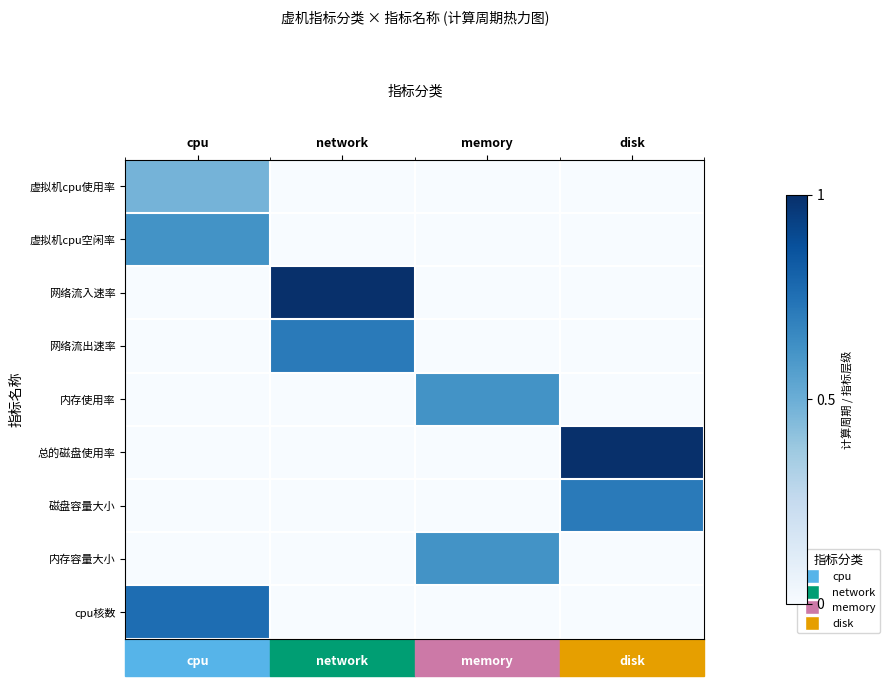

Reading left to right, list all the values displayed in this chart.

虚拟机cpu使用率: cpu=0.5	network=0.0	memory=0.0	disk=0.0
虚拟机cpu空闲率: cpu=0.6	network=0.0	memory=0.0	disk=0.0
网络流入速率: cpu=0.0	network=1.0	memory=0.0	disk=0.0
网络流出速率: cpu=0.0	network=0.7	memory=0.0	disk=0.0
内存使用率: cpu=0.0	network=0.0	memory=0.6	disk=0.0
总的磁盘使用率: cpu=0.0	network=0.0	memory=0.0	disk=1.0
磁盘容量大小: cpu=0.0	network=0.0	memory=0.0	disk=0.7
内存容量大小: cpu=0.0	network=0.0	memory=0.6	disk=0.0
cpu核数: cpu=0.8	network=0.0	memory=0.0	disk=0.0